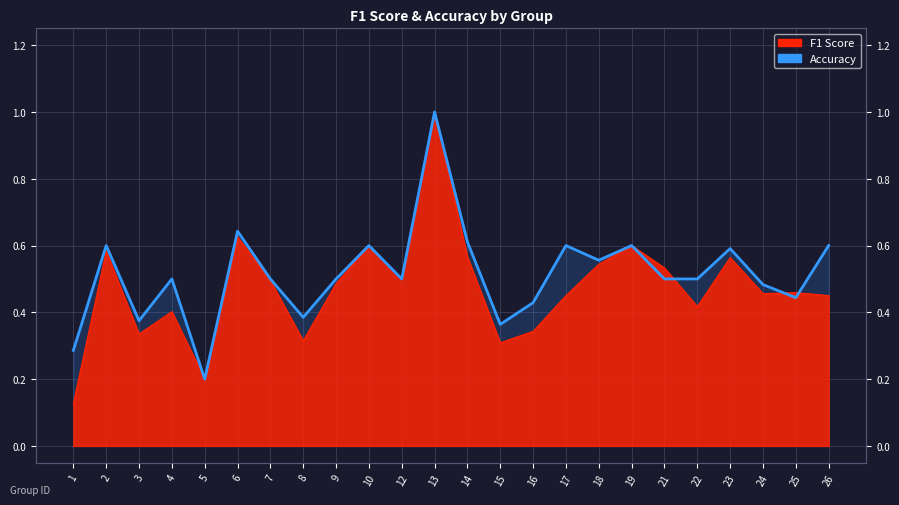

Reading right to left, what are all the values shown in this chart?

26=0.6	25=0.4	24=0.5	23=0.6	22=0.5	21=0.5	19=0.6	18=0.6	17=0.6	16=0.4	15=0.4	14=0.6	13=1.0	12=0.5	10=0.6	9=0.5	8=0.4	7=0.5	6=0.6	5=0.2	4=0.5	3=0.4	2=0.6	1=0.3